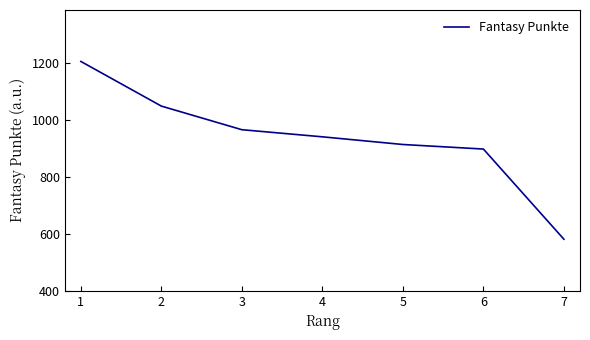

At which label is the value closest to 893?

6